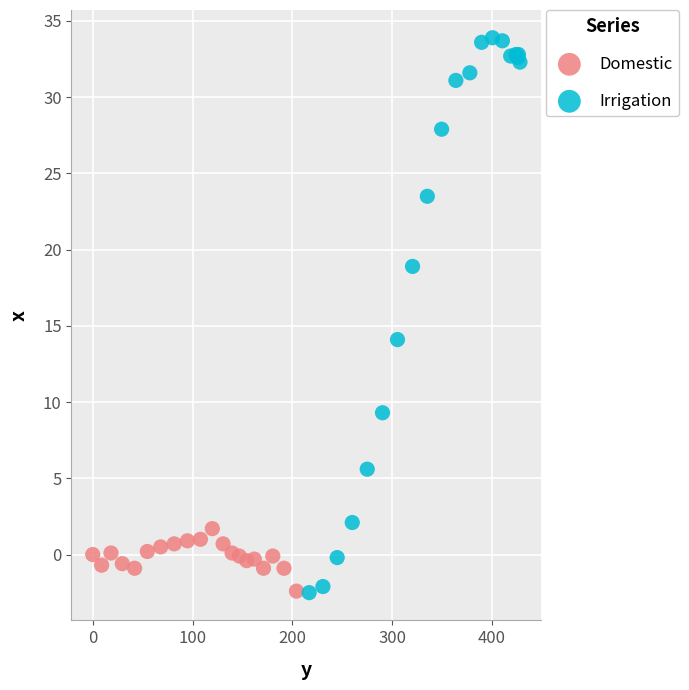

Which series has the widest spread of Y values?

Irrigation